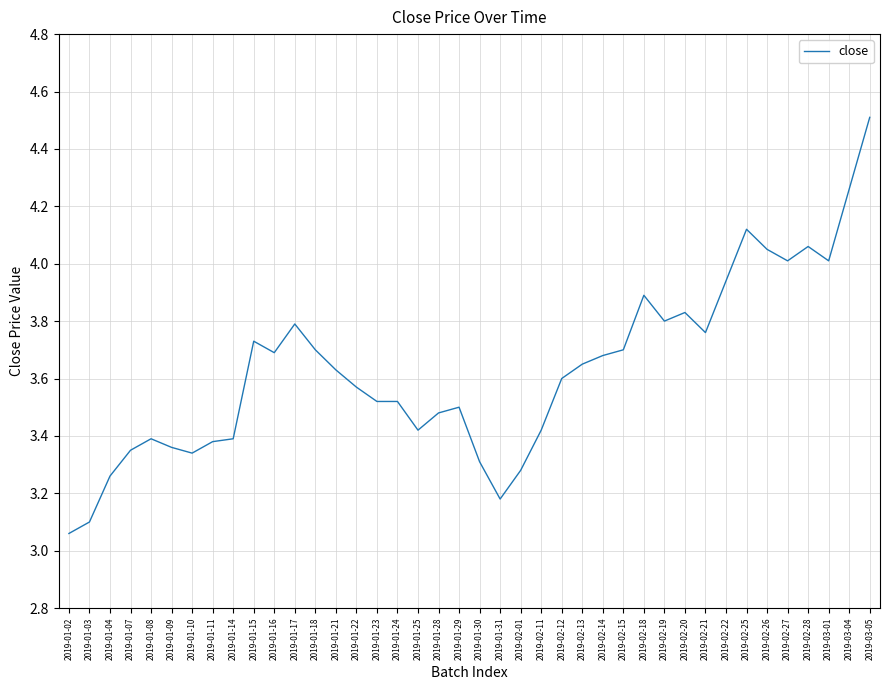

What is the ratio of the value at 2019-01-04 to the value at 2019-02-21?

0.9